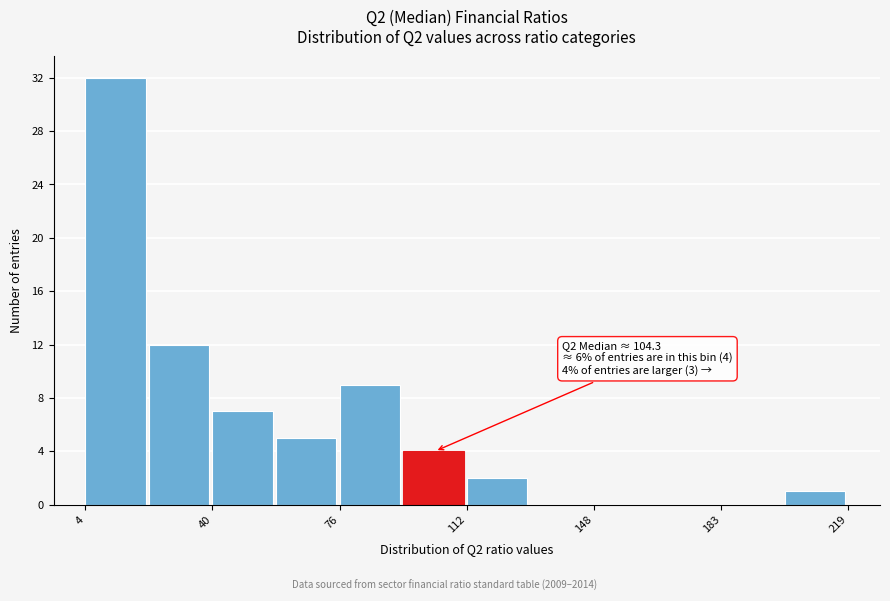

Around what value on the x-axis is the tallest bar? Give the approximate position of its centre, as read against the axis.

15